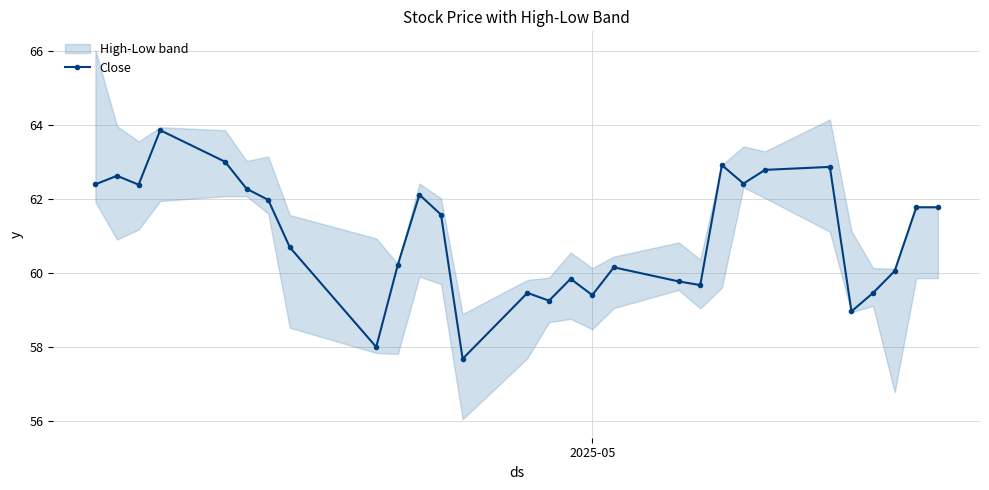

What is the maximum value for Close?

63.9